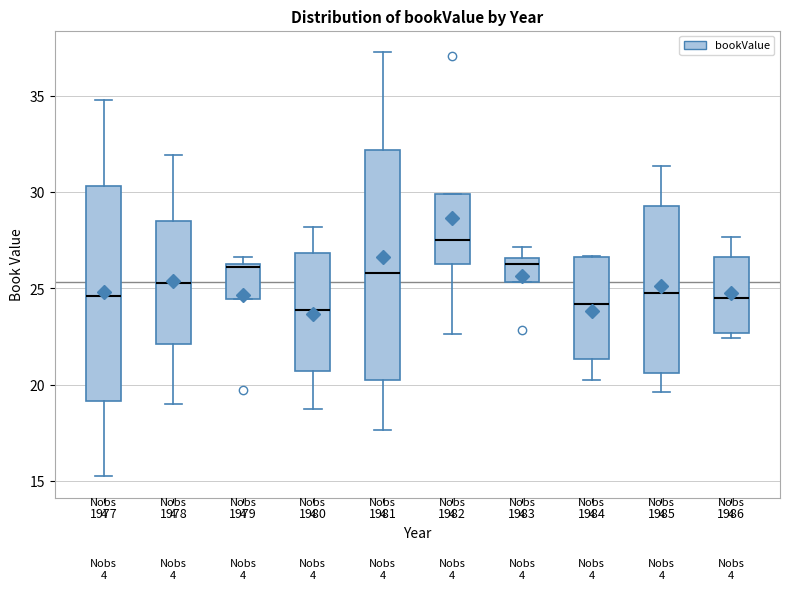

Which box is the tallest, from its lower edge to its upper edge?

1981